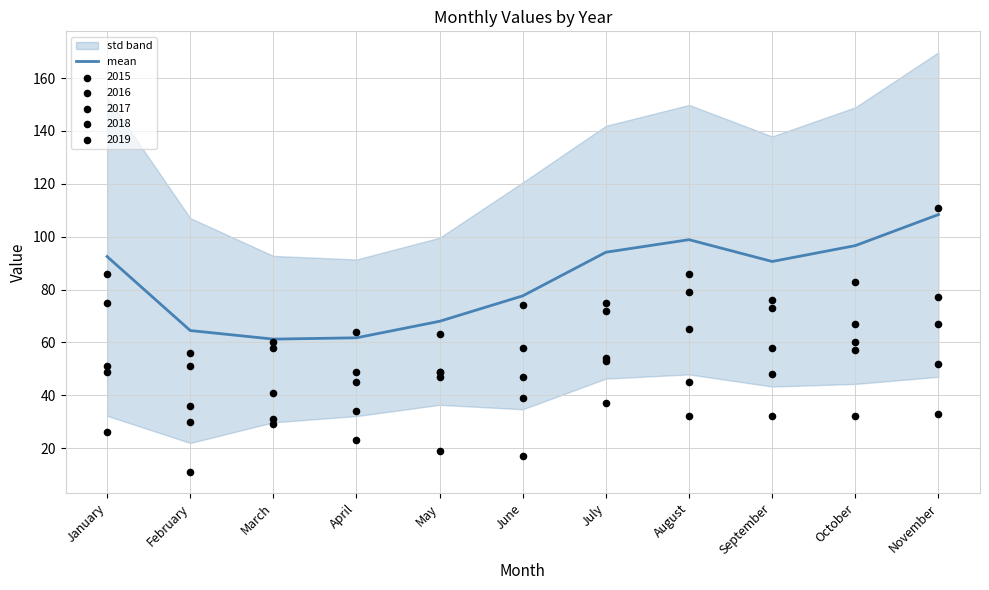

Which has a higher value, March or October?

October